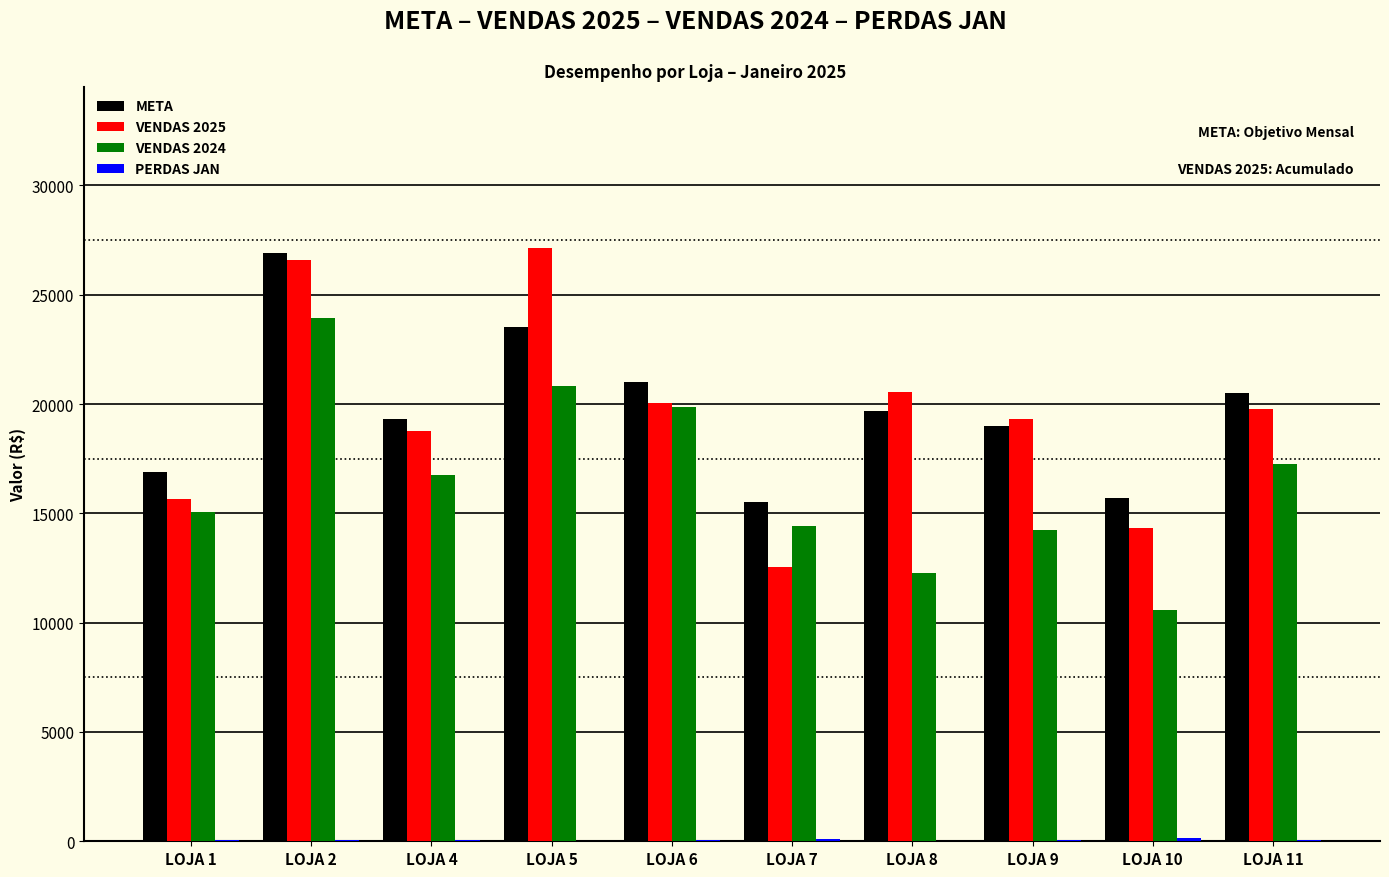

Count the number of categories in the chart.

10